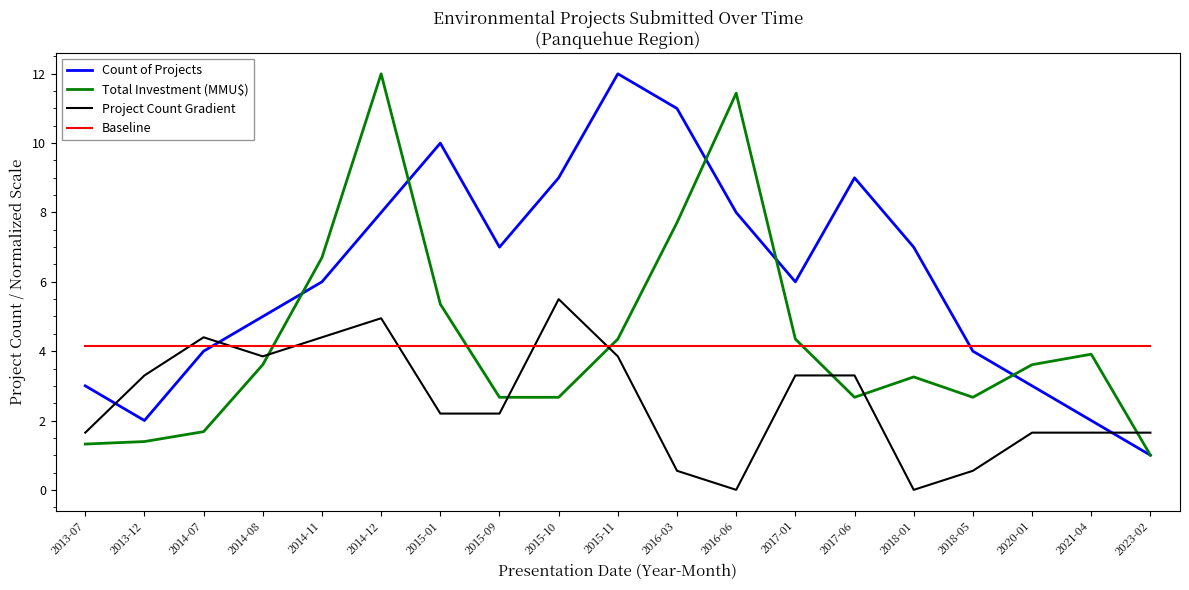

What position from the left is 2014-11?

5